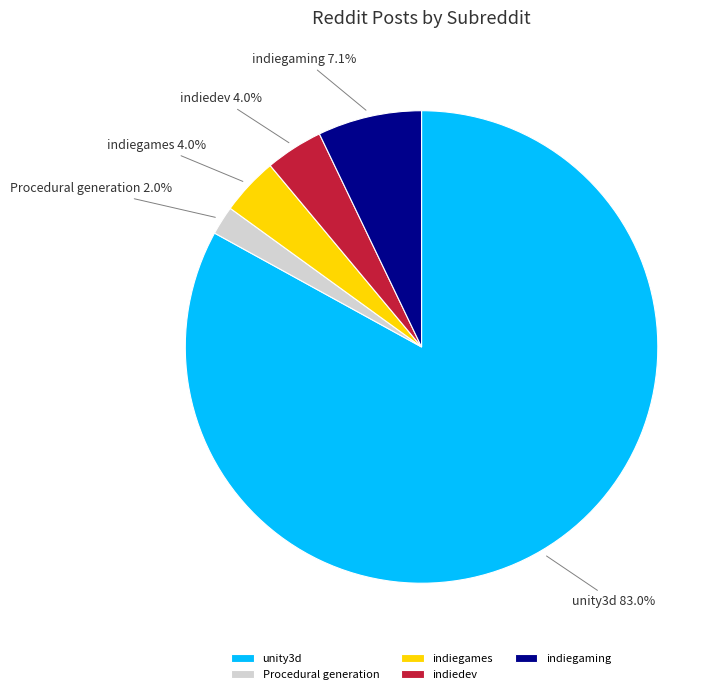

What percentage is NOT represented by indiegames?

96.0%